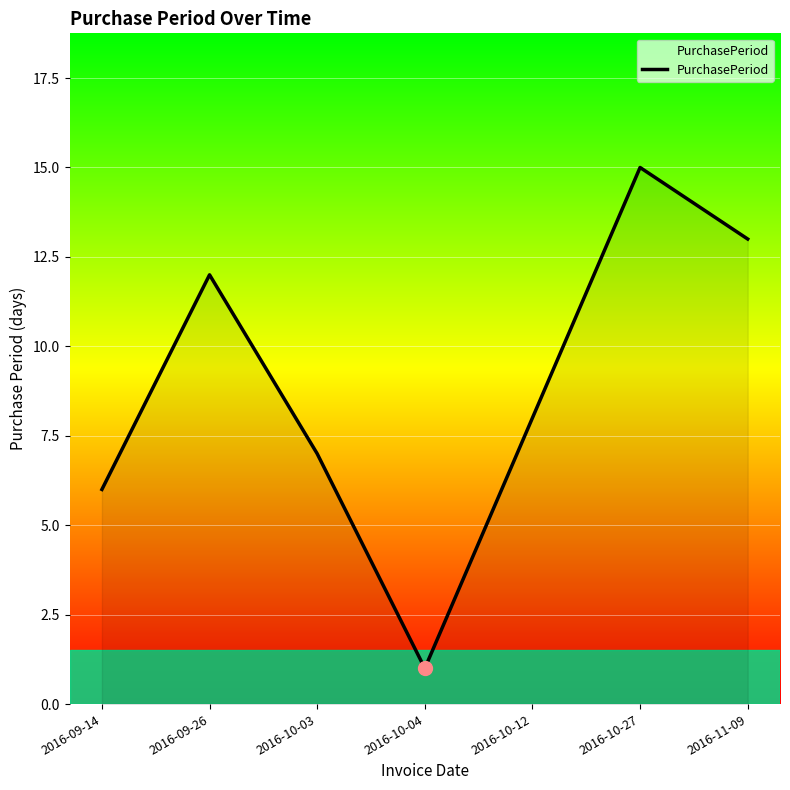

Is it true that the value at 2016-10-12 is 5?

False